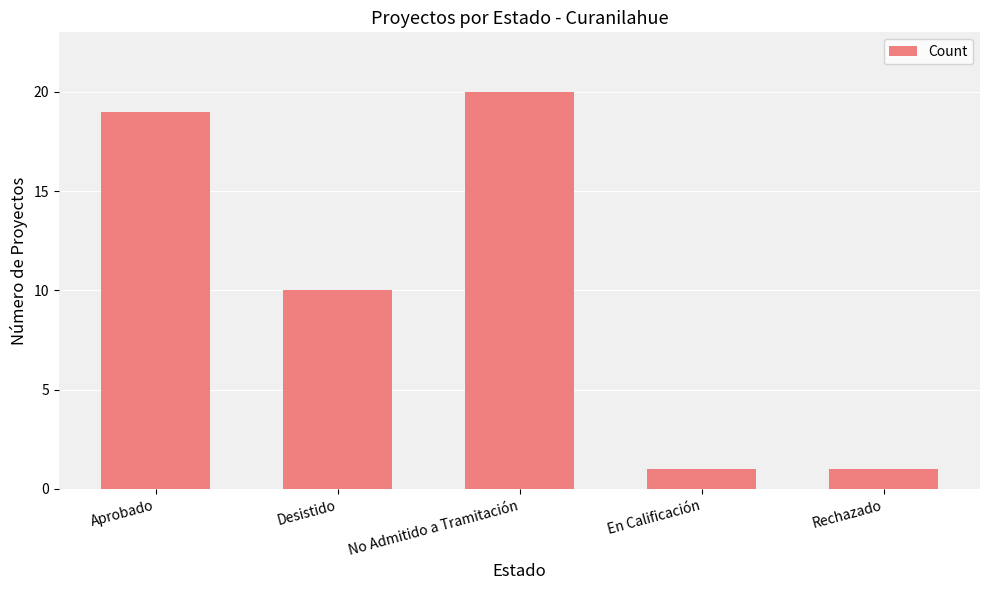

What is the average value?

10